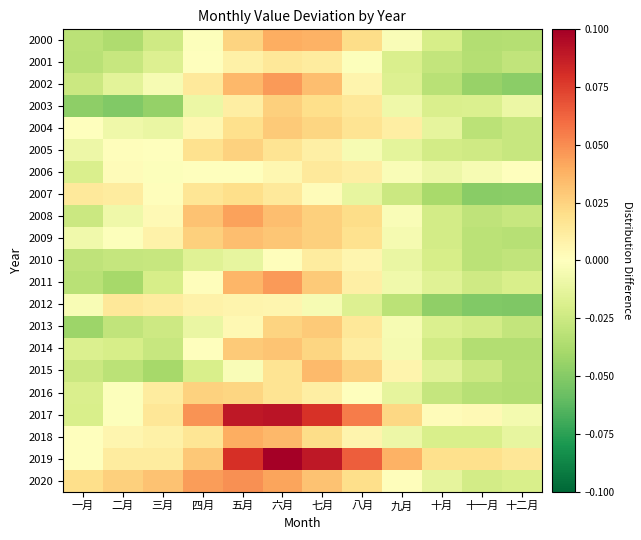

Between 一月 and 八月, which is larger?

八月